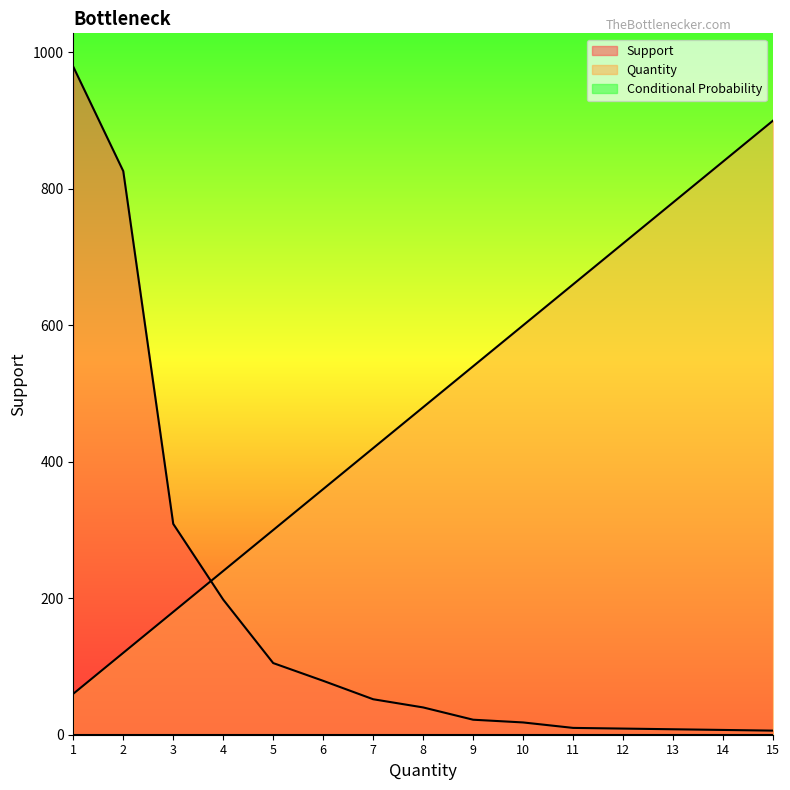

Count the number of data series in this chart.

3